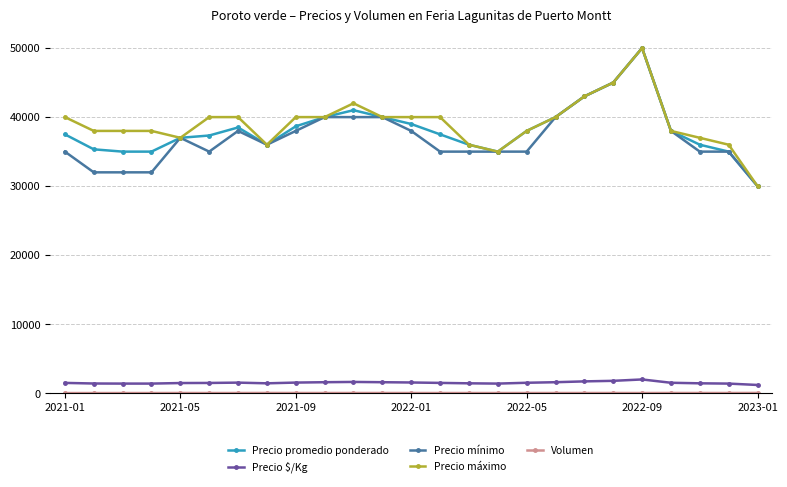

True or false: Precio $/Kg has more than 1 points higher than both neighbors.

True